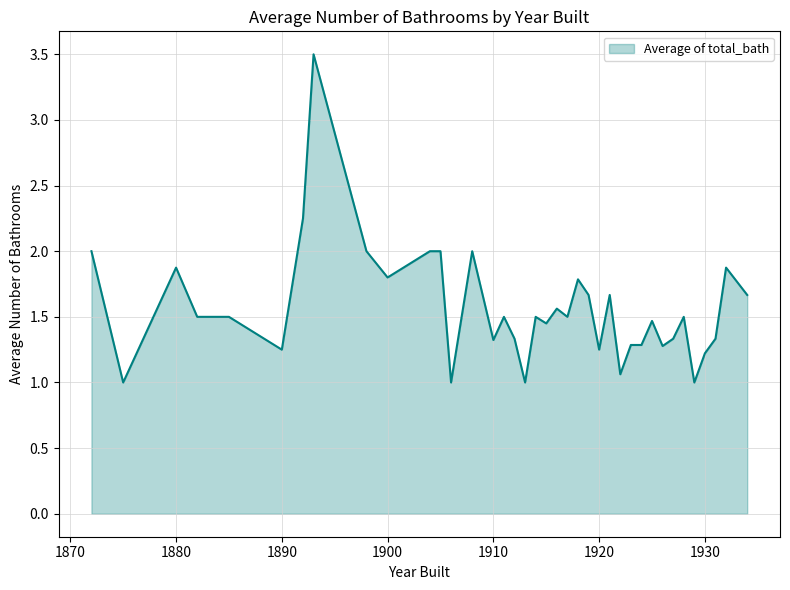

Does the chart display data point markers on the line(s)?

No